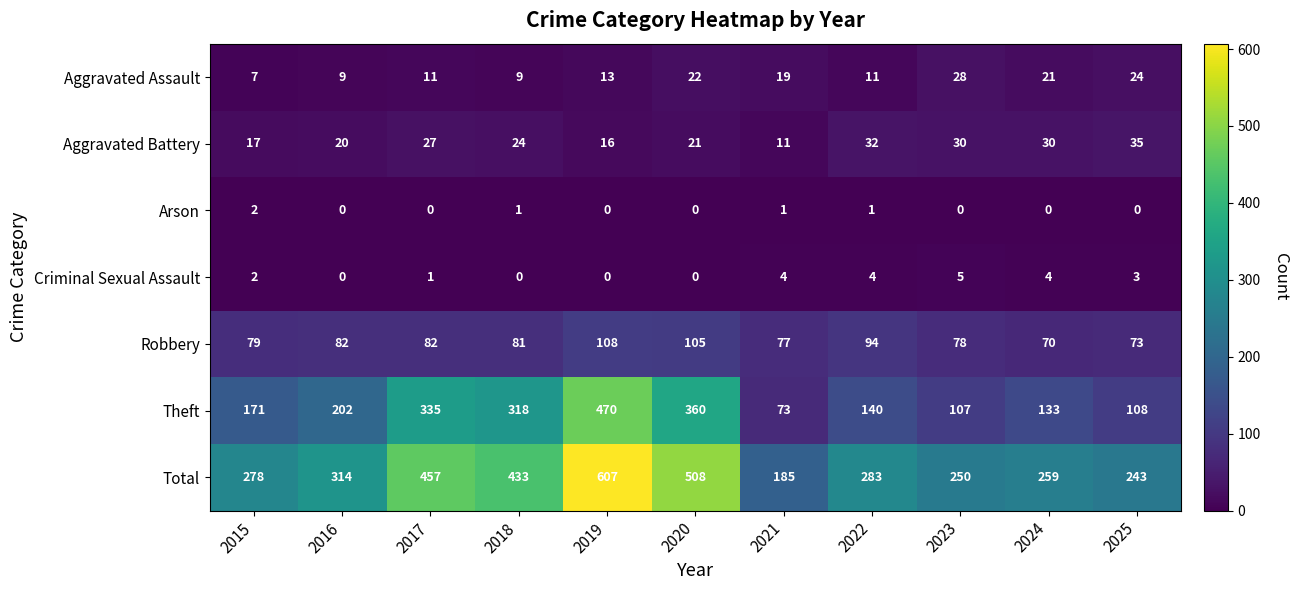

What is the spread (max minus min) of values at 2019?

607